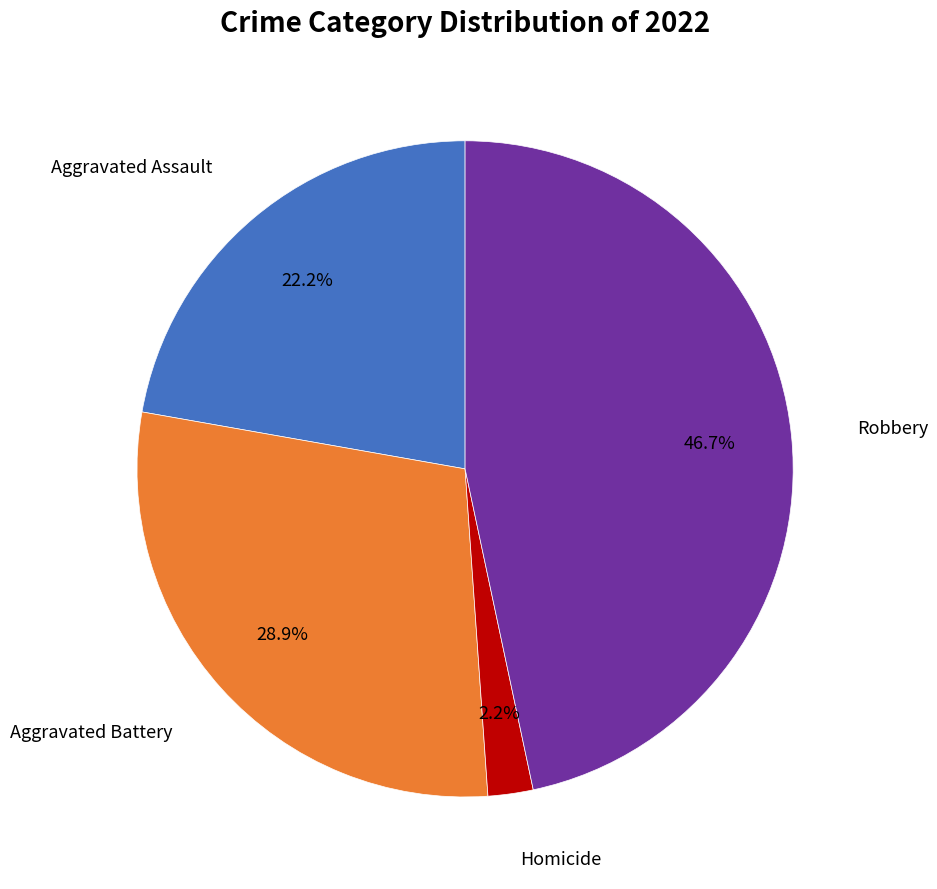

Count the number of slices in the pie.

4